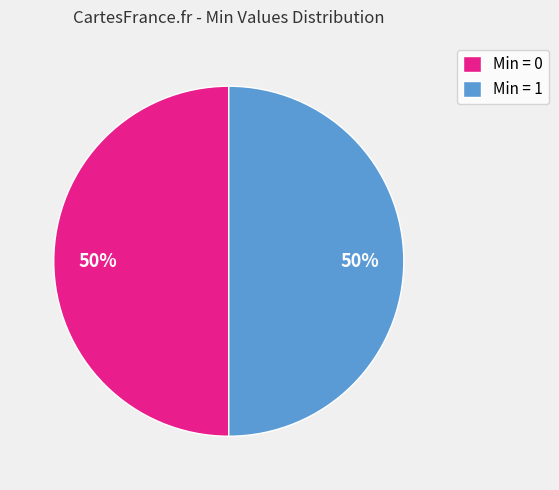

The Min = 1 slice represents 50% of the pie. True or false?

True